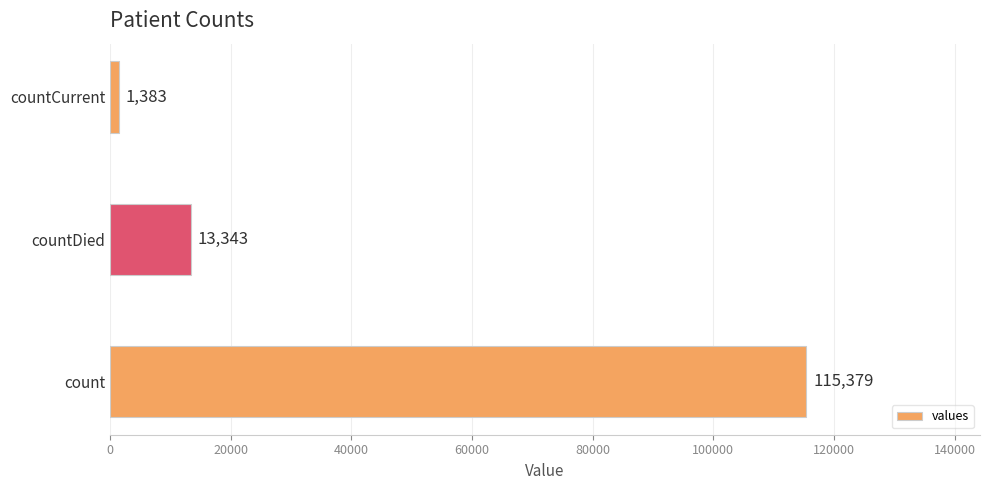

What is the greatest value displayed?

115379